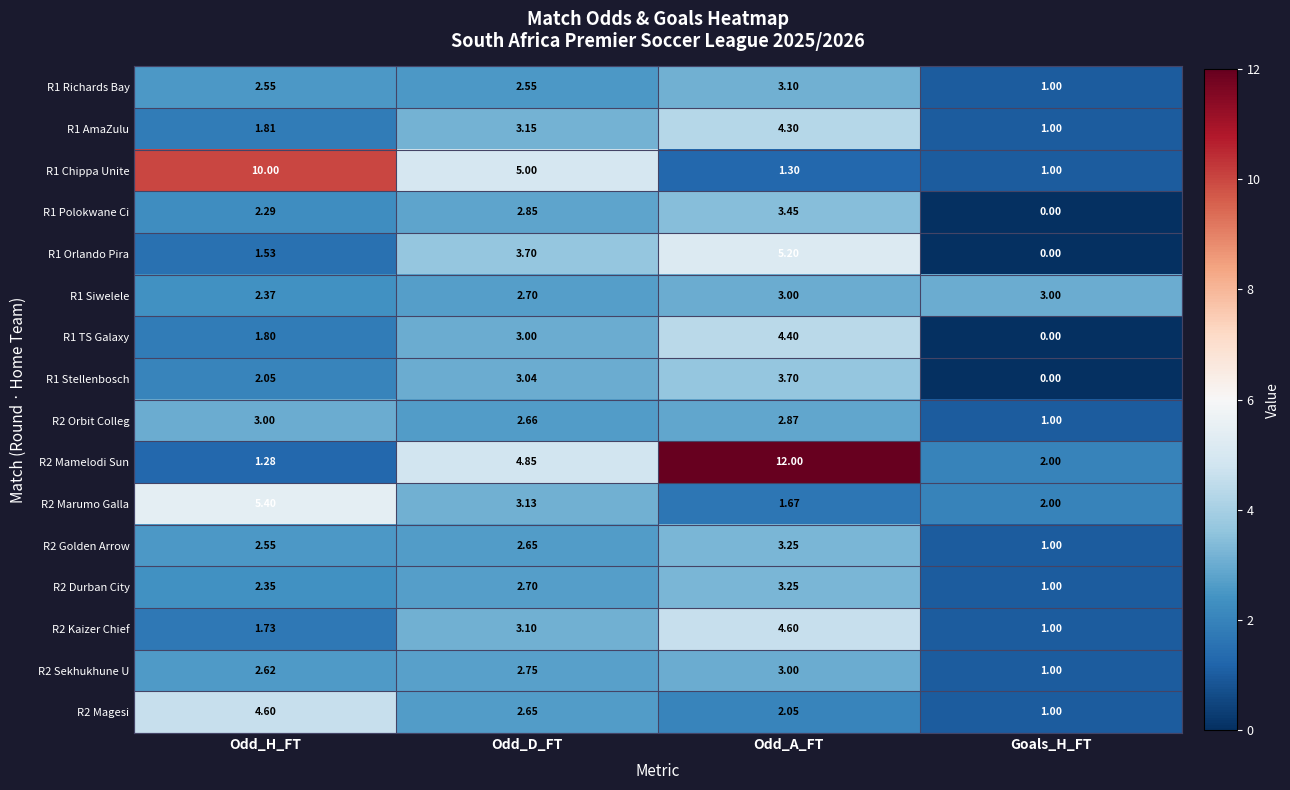

List the labels in order of R1 Stellenbosch value, largest first.

Odd_A_FT, Odd_D_FT, Odd_H_FT, Goals_H_FT